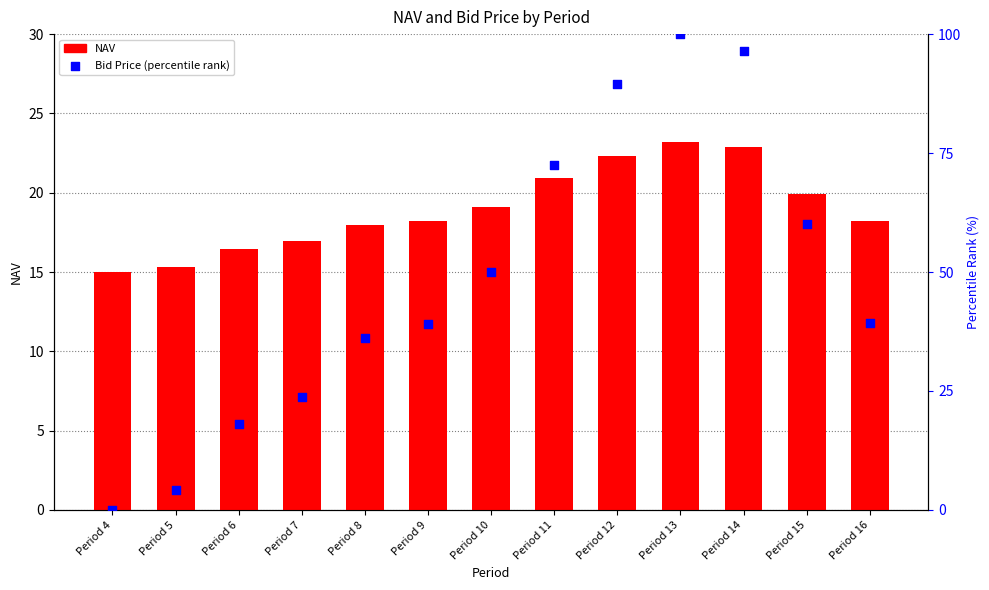

At how many categories does at least one series exceed 24?

9